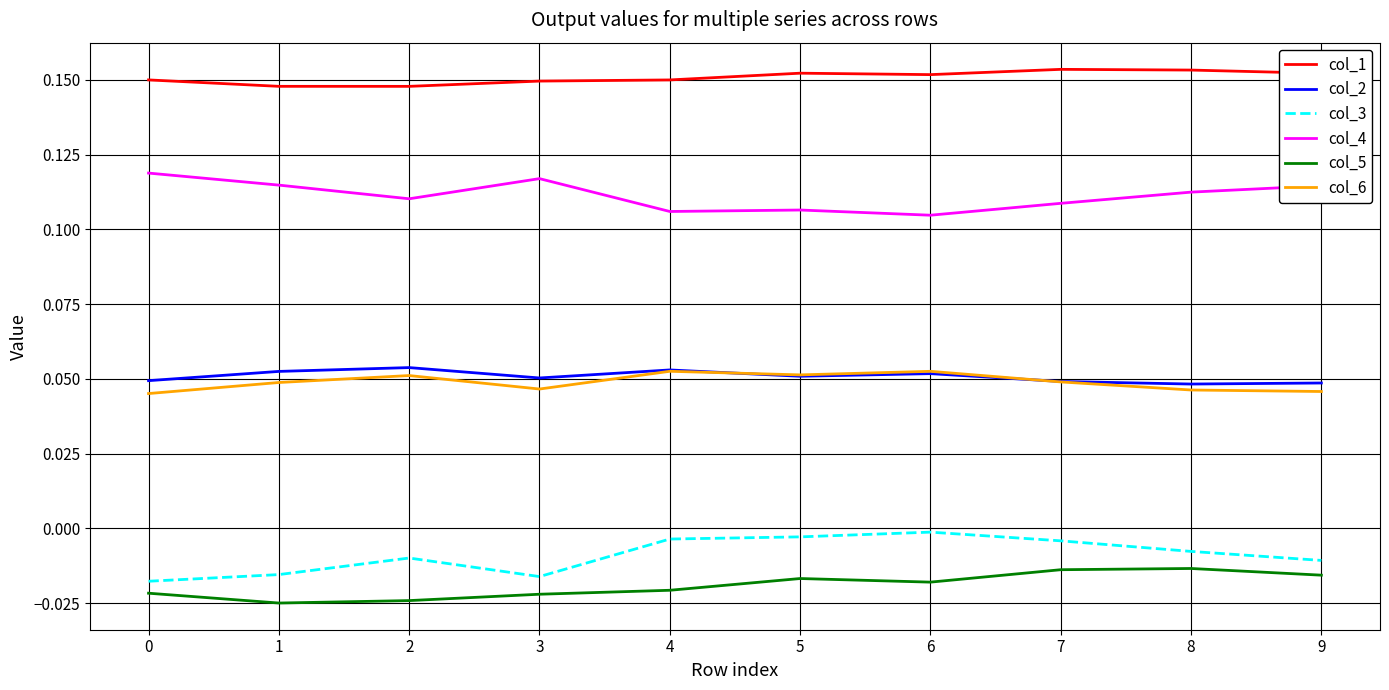

The col_5 series shows -0.0 at 1. True or false?

True